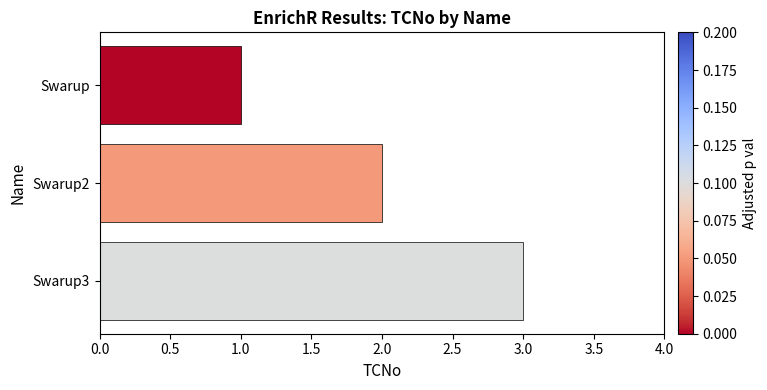

Are the bars grouped side by side (vs. stacked)?

No